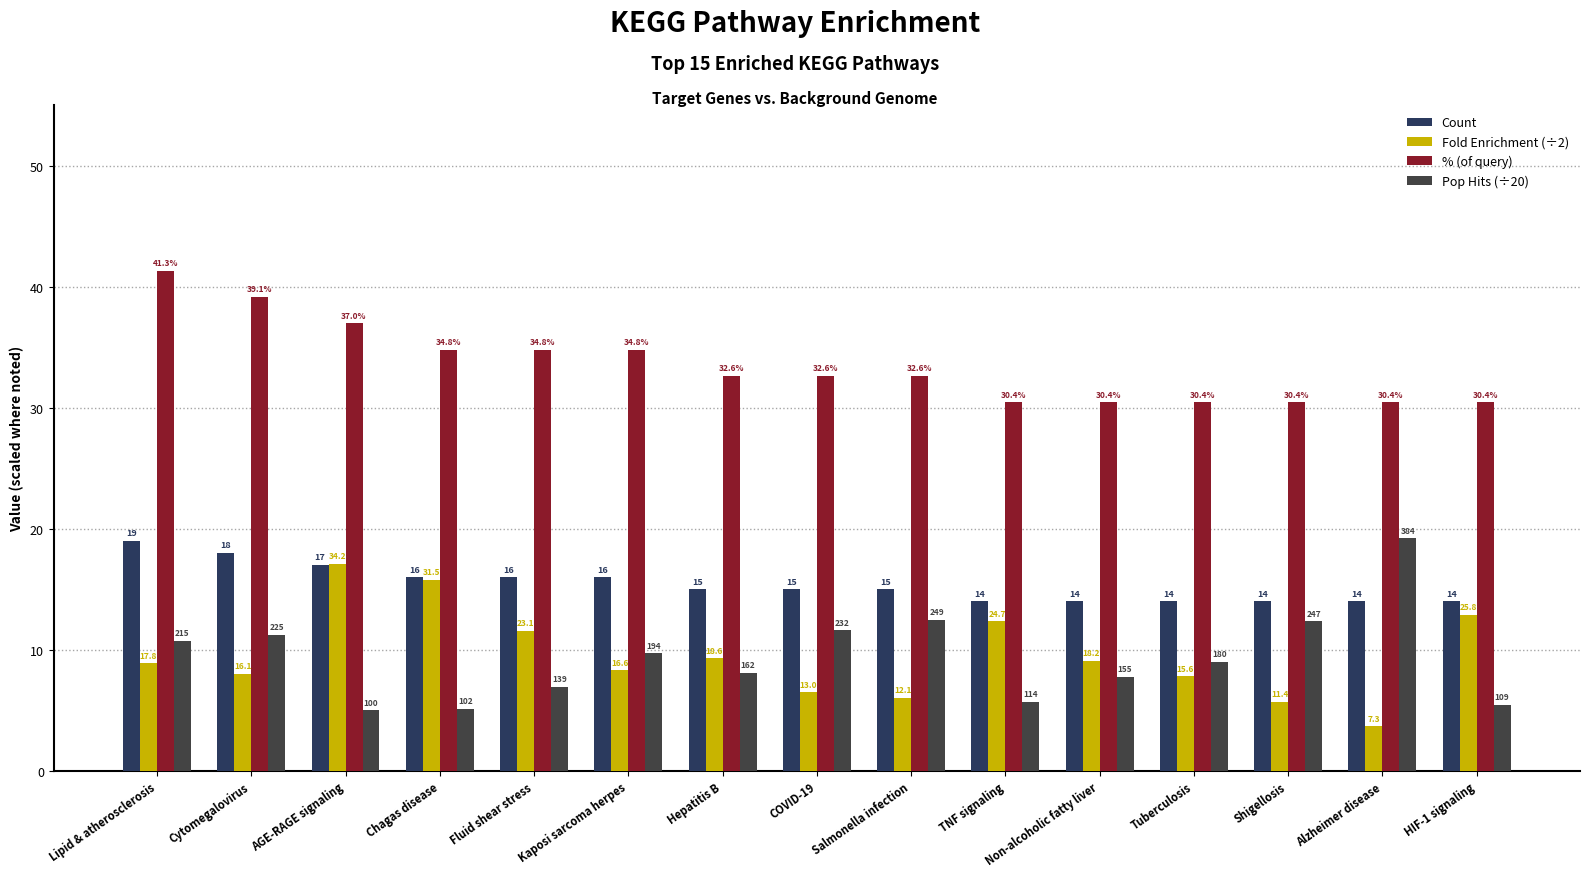

Is it true that Fold Enrichment (÷2) equals 7.8 at Tuberculosis?

True